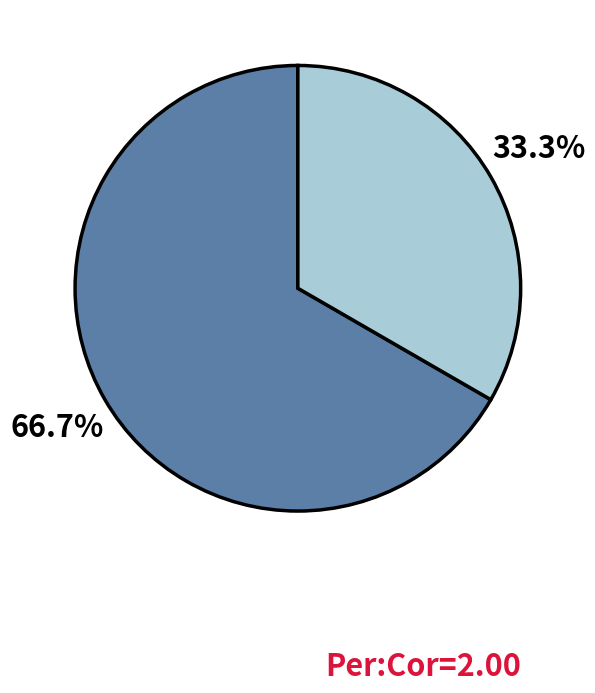

Is there any slice that represents more than half of the pie?

Yes